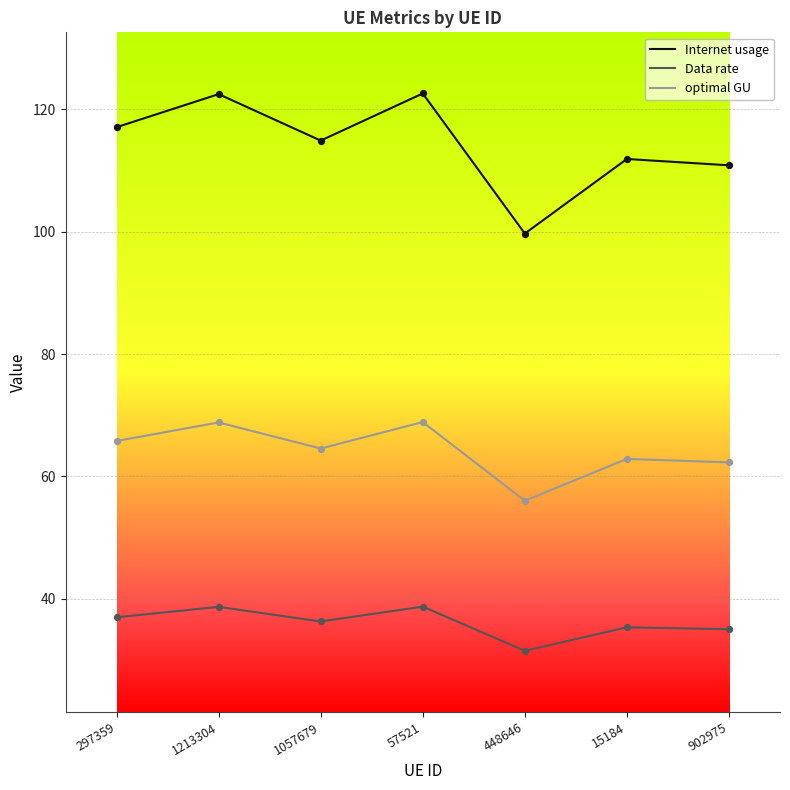

What is the difference between the highest and lowest values at 448646?

68.3